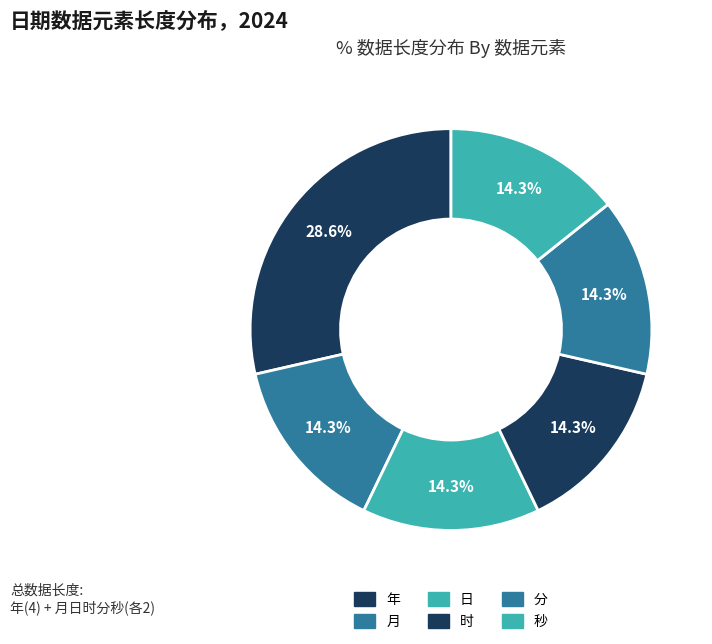

Count the number of slices in the pie.

6